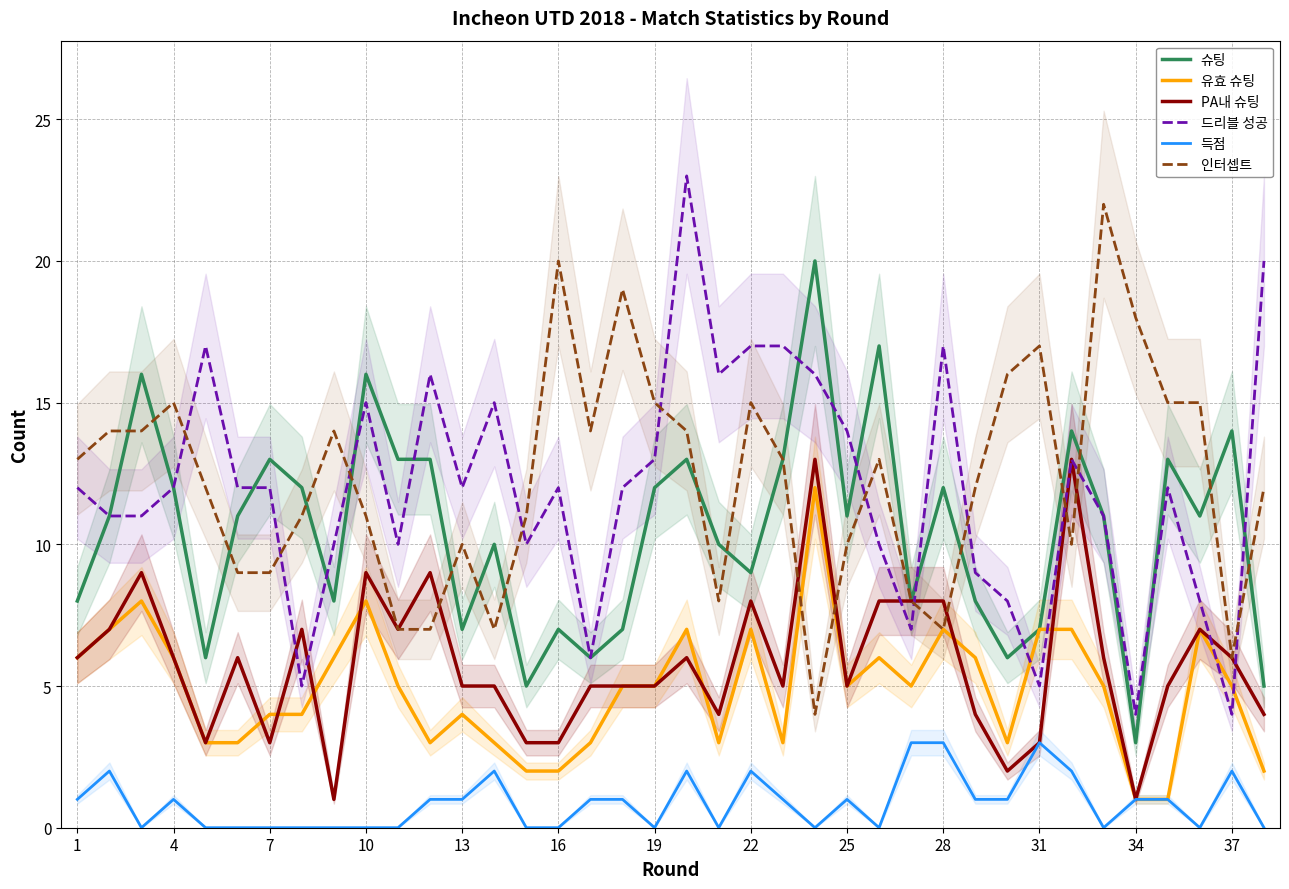

Does the chart display data point markers on the line(s)?

No